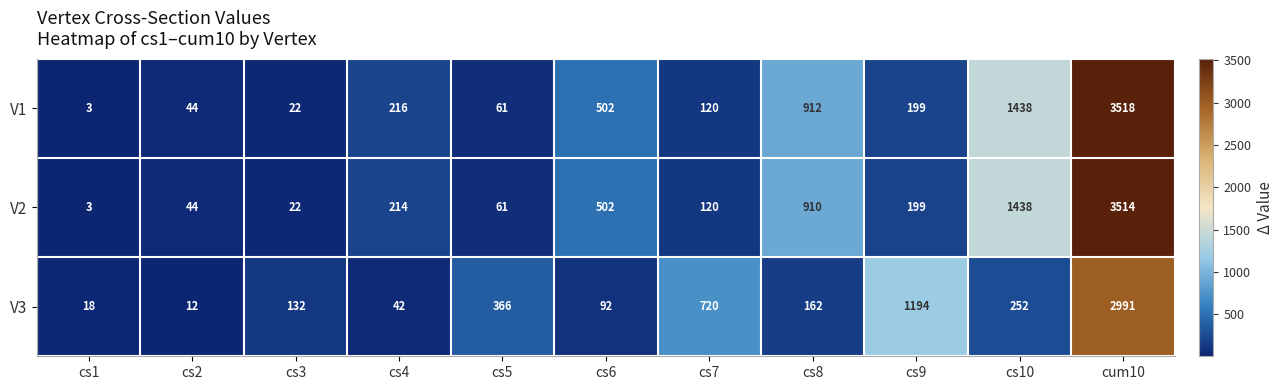

How many categories are shown in the chart?

11